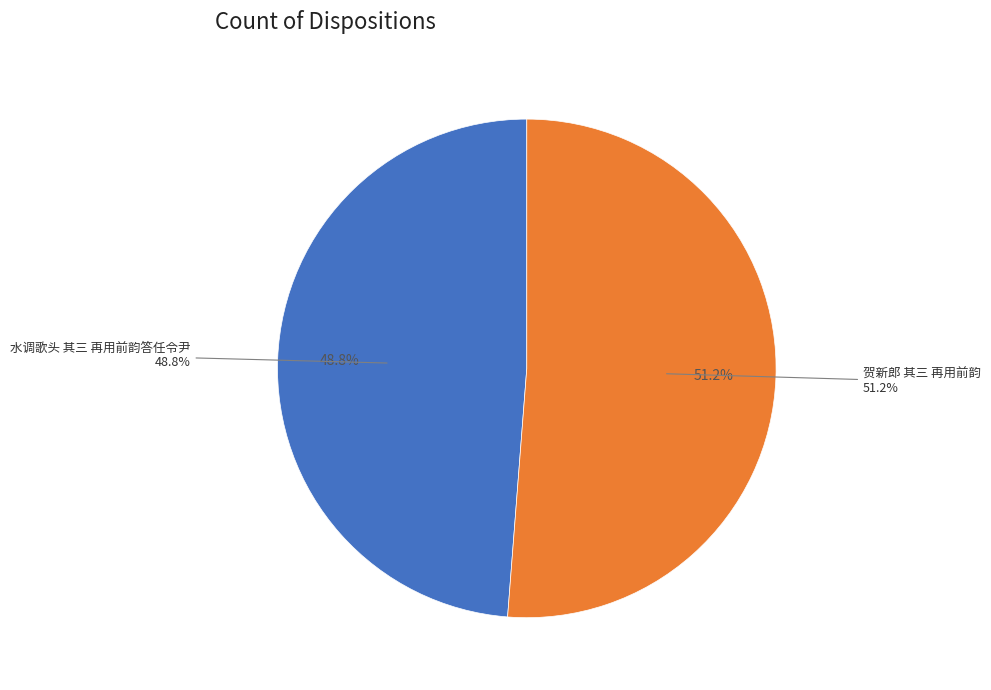

How many slices are in this pie chart?

2